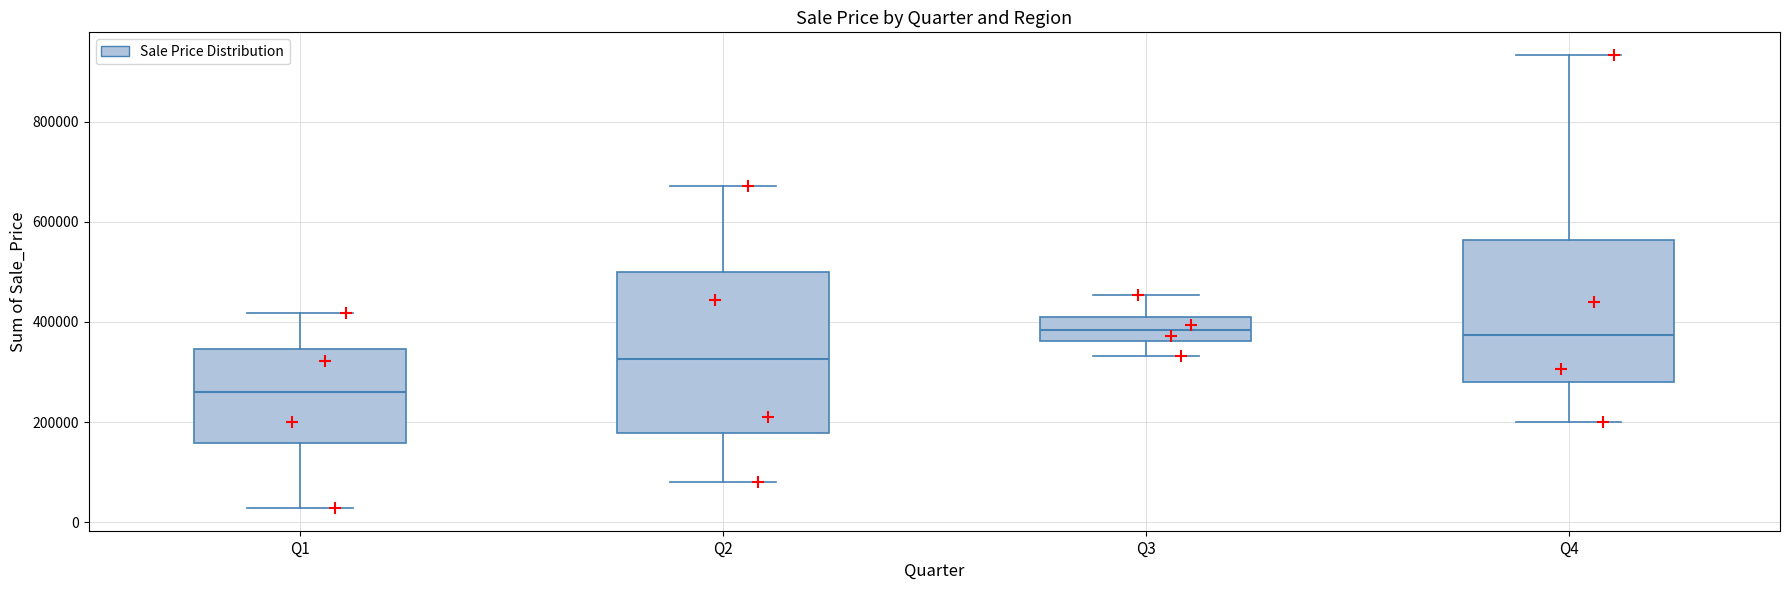

Where is the lower edge of the box for Q3 on the y-axis? The values are not printed on the chart, so give them approximately, as read against the axis.

360000